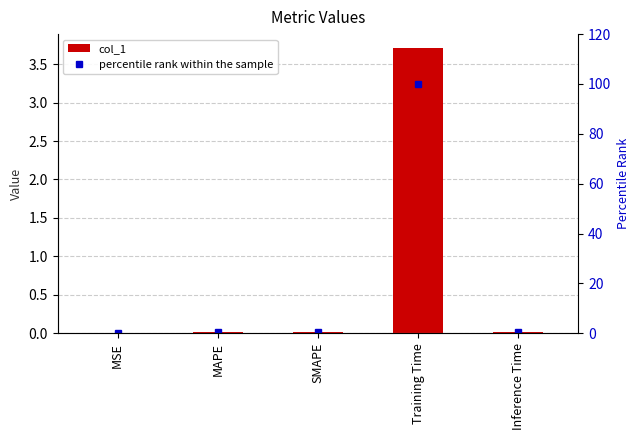

What is the difference between the second highest and minimum values in the percentile rank within the sample series?

0.6